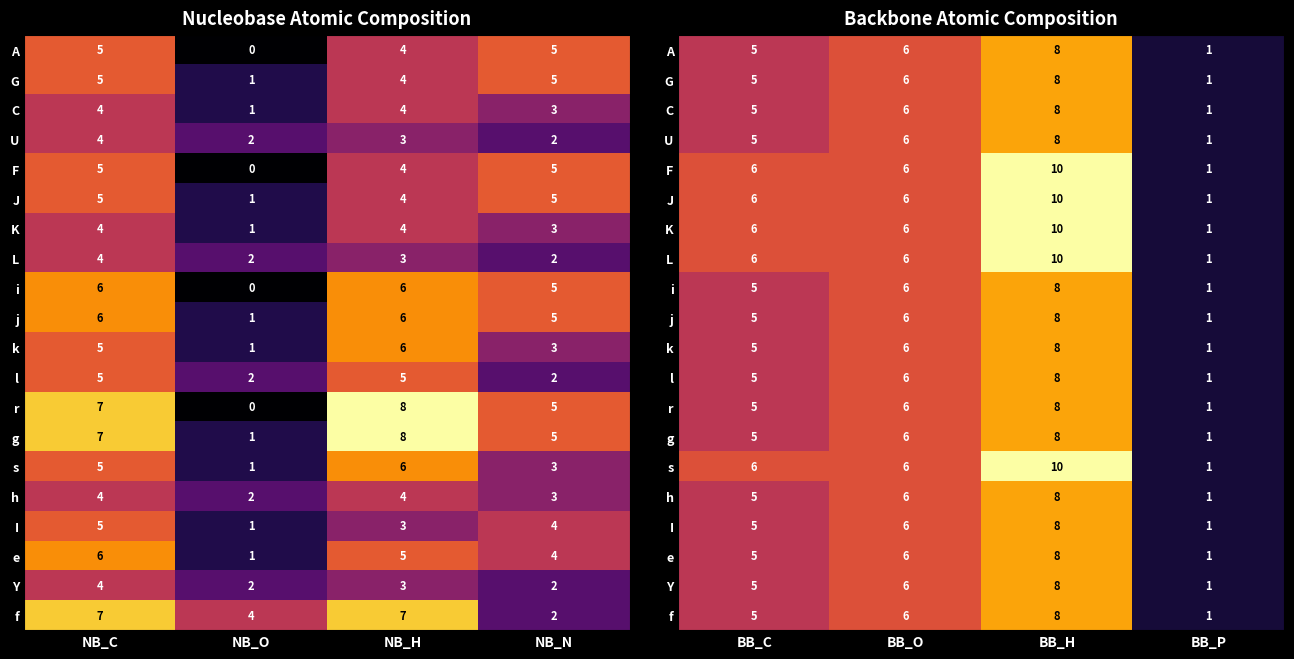

What is the difference between the maximum and minimum values in the G series?

7